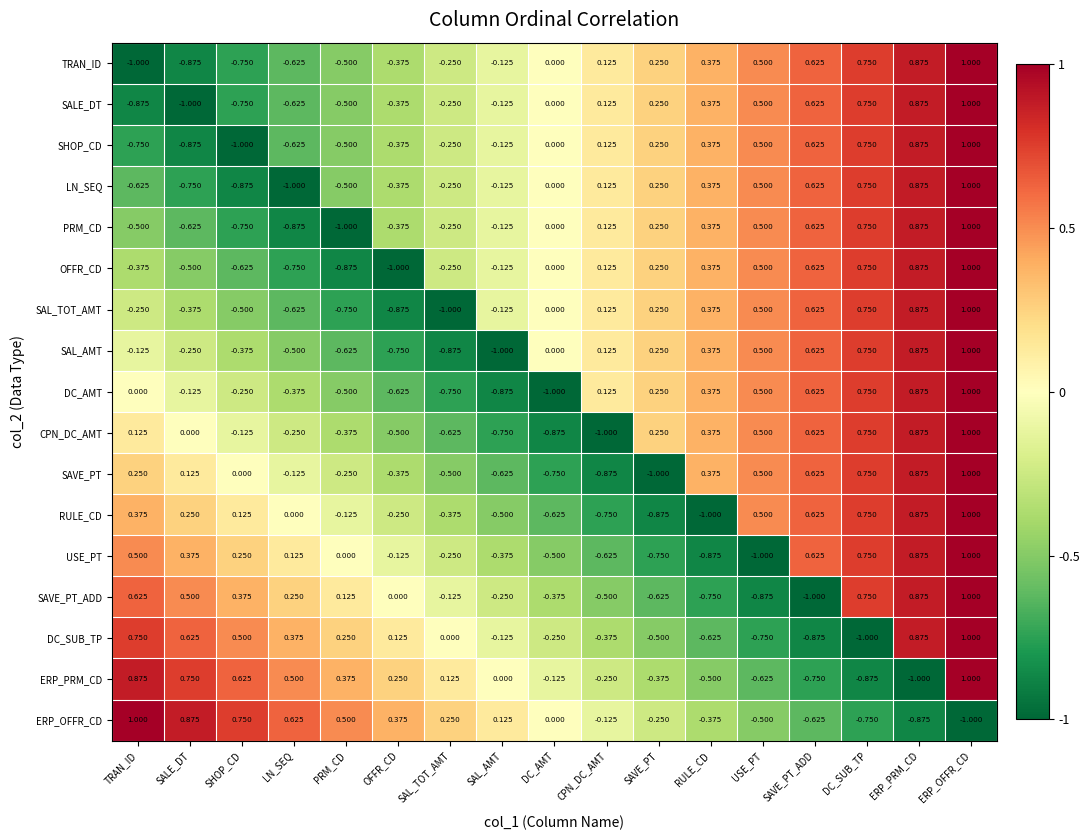

Between CPN_DC_AMT and RULE_CD, which series saw the biggest shift?

CPN_DC_AMT